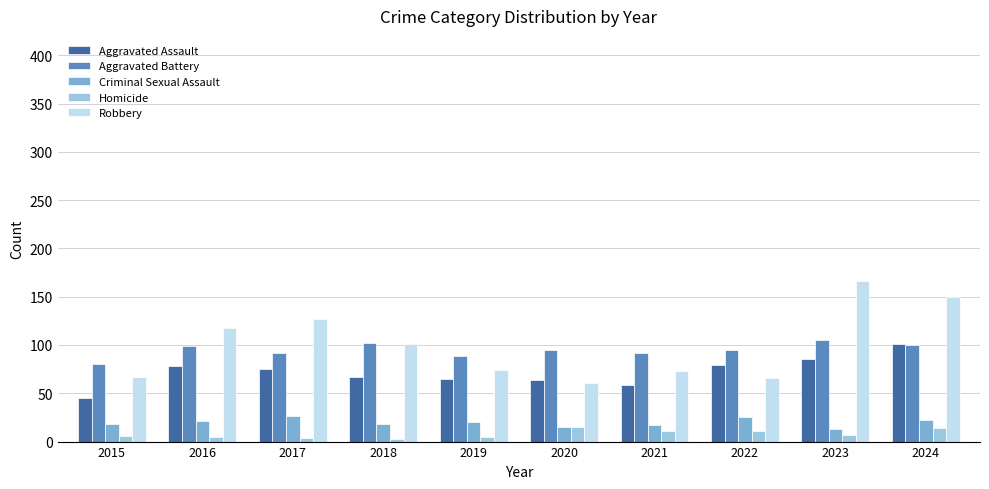

What is the sum of all Criminal Sexual Assault values?

196